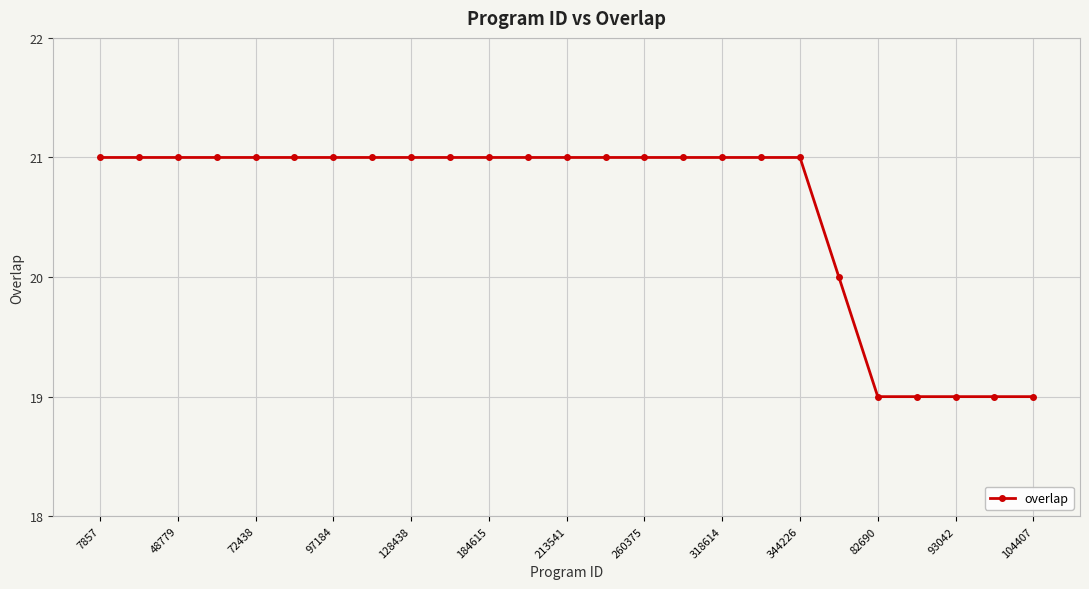

What is the difference between the second highest and second lowest values?

2